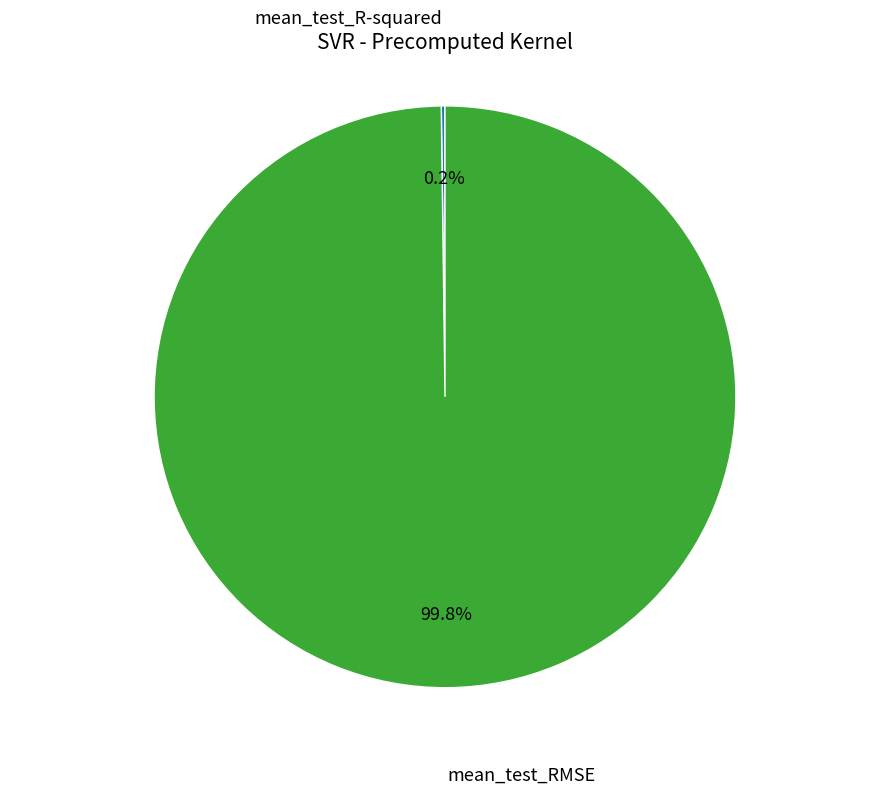

What percentage is NOT represented by mean_test_RMSE?

0.2%